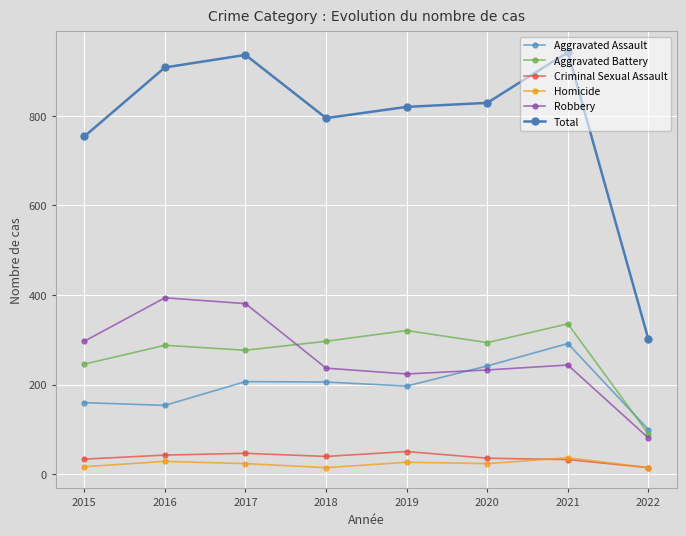

Is the value of Aggravated Assault at 2016 greater than the value of Total at 2015?

No